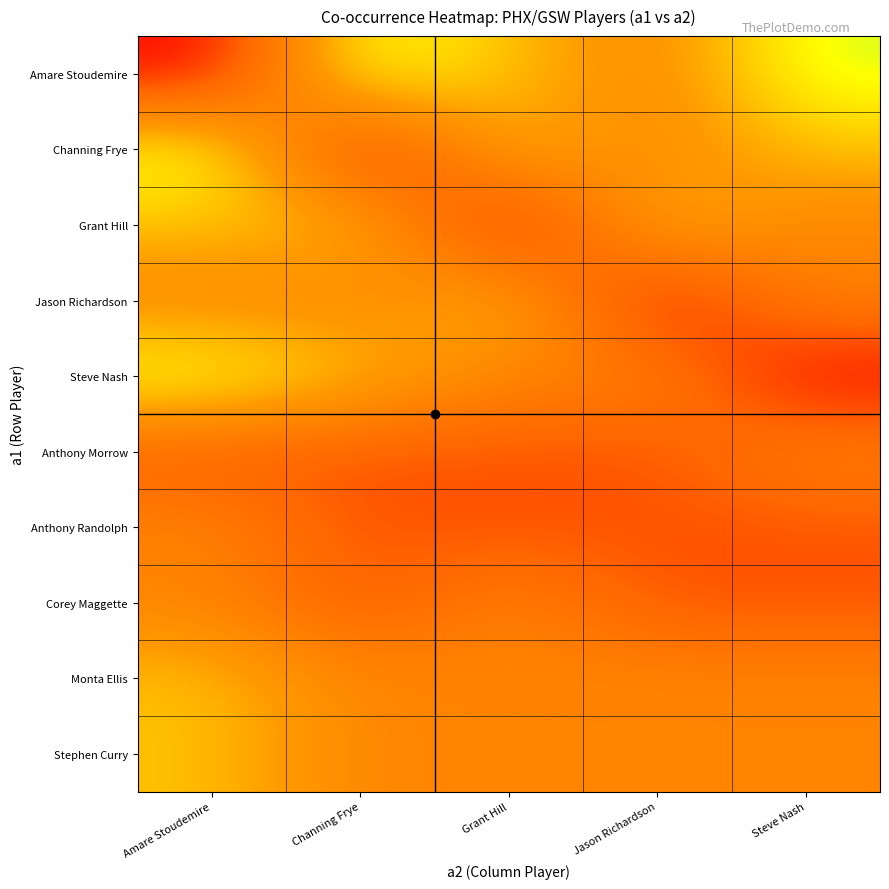

What is the difference between the highest and lowest values at Grant Hill?

3